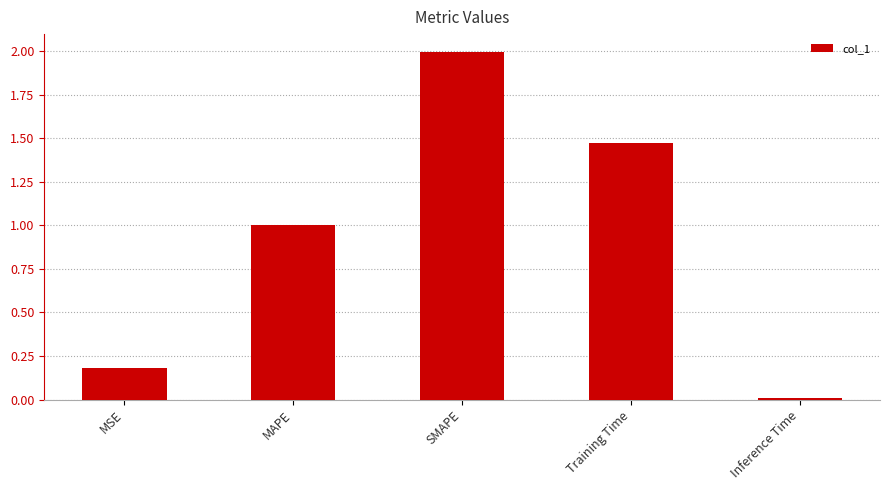

Read the value at MAPE.

1.0